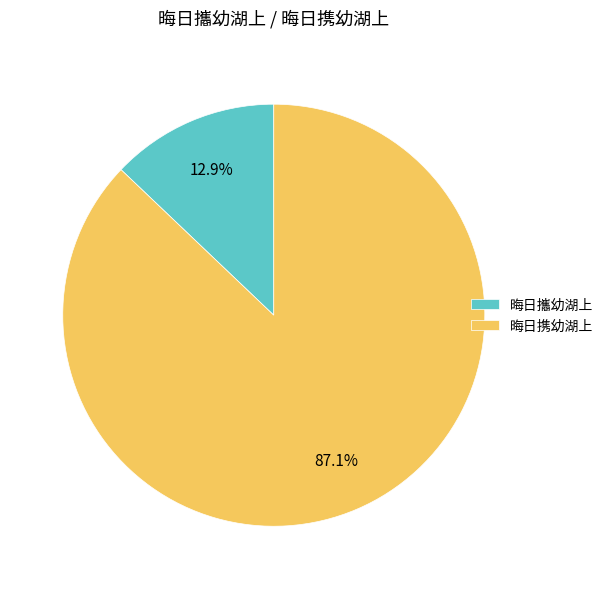

To the nearest percent, what percentage of the pie is 晦日携幼湖上?

87%